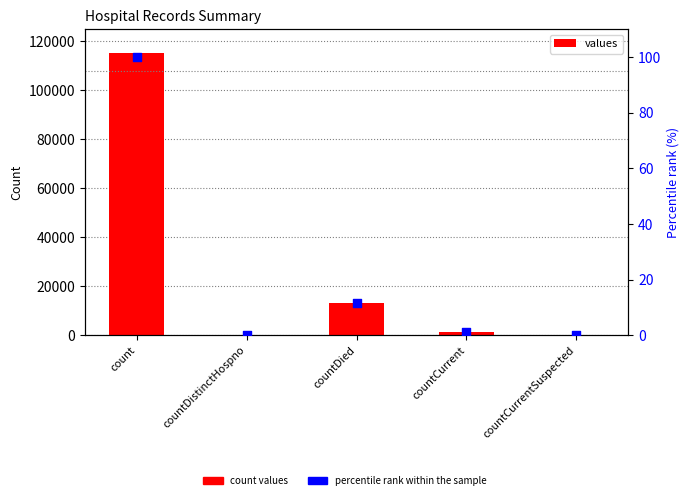

Which series reaches the maximum Y coordinate?

values